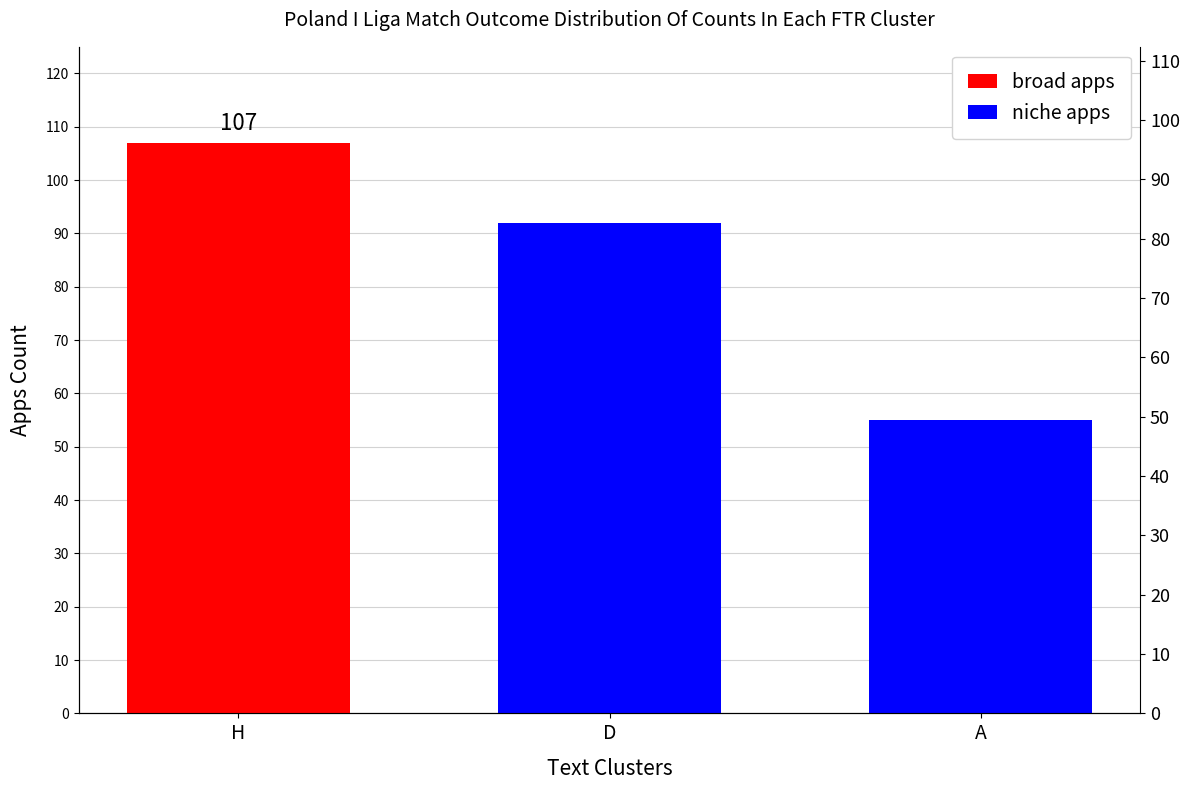

The broad apps series shows -60 at A. True or false?

False